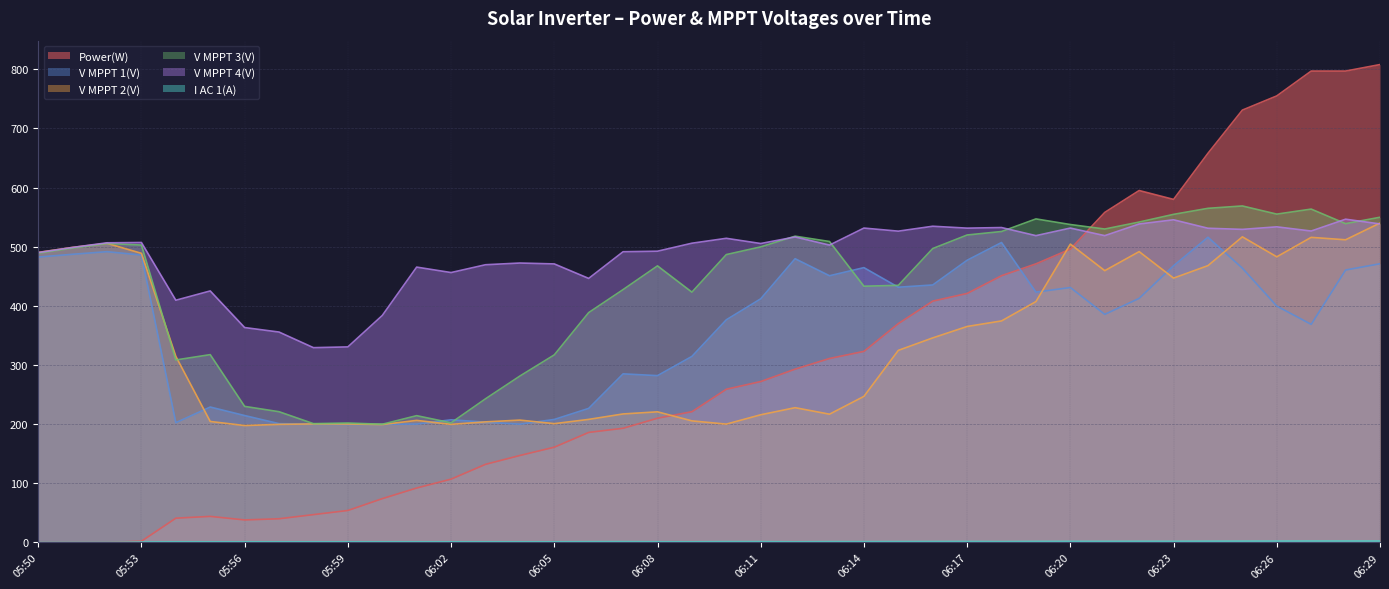

At which label does I AC 1(A) first exceed 1?

06:06